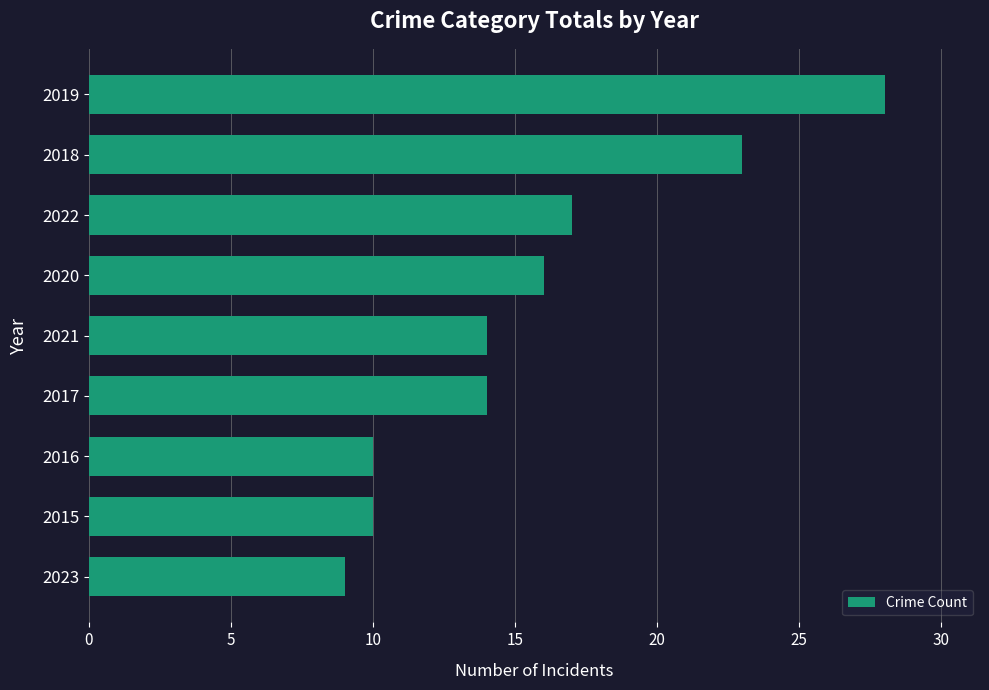

What is the difference between the second highest and second lowest values?

13